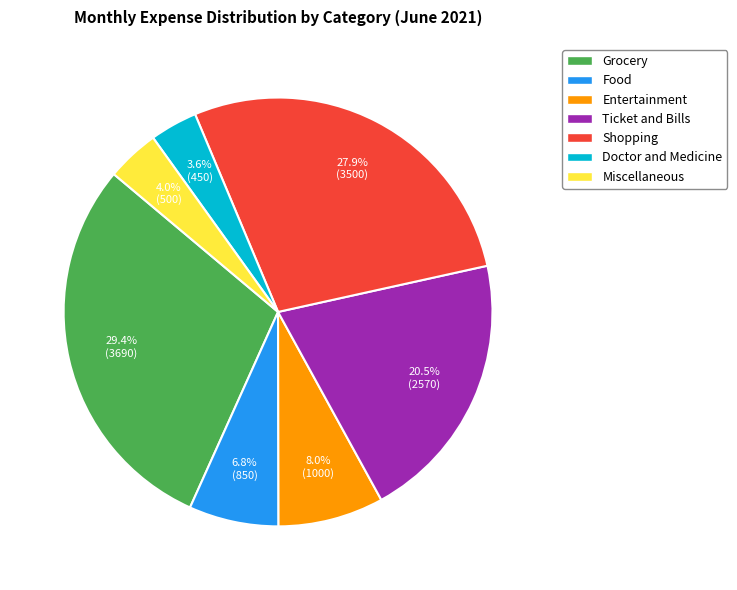

Does Miscellaneous represent more than half of the total?

No